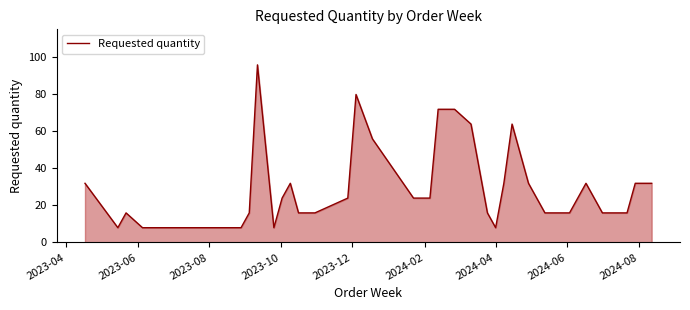

What is the difference between the maximum and minimum values?

88